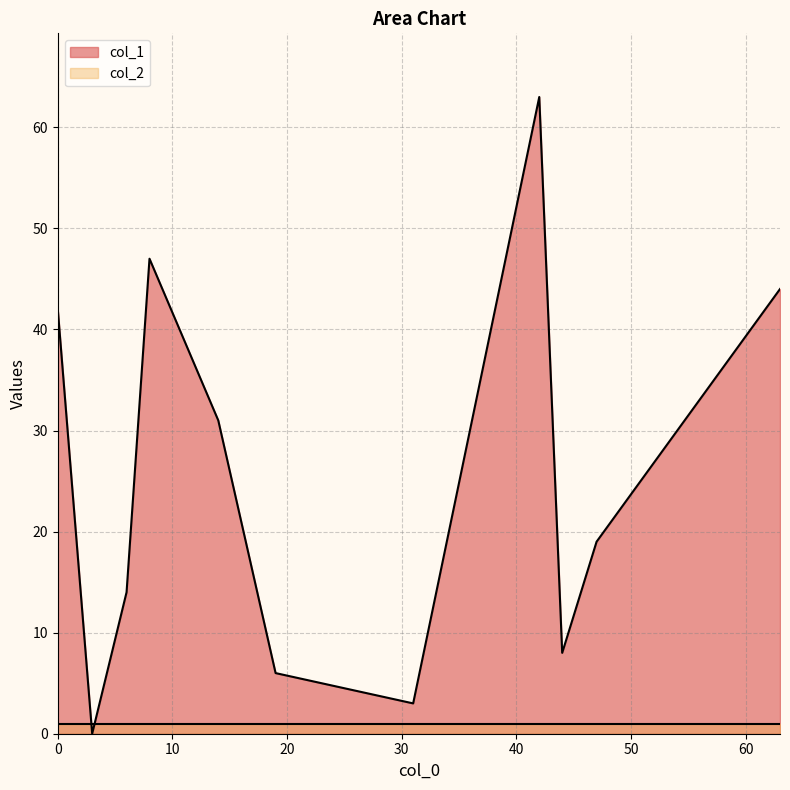

What is the greatest value displayed?

63